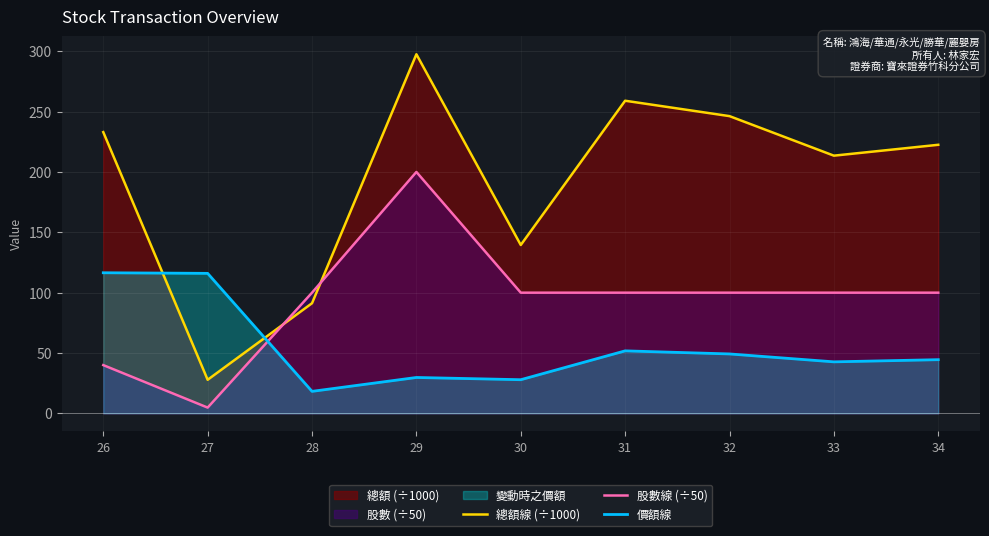

After their last crossing, which series has the higher values: 總額線 (÷1000) or 價額線?

總額線 (÷1000)